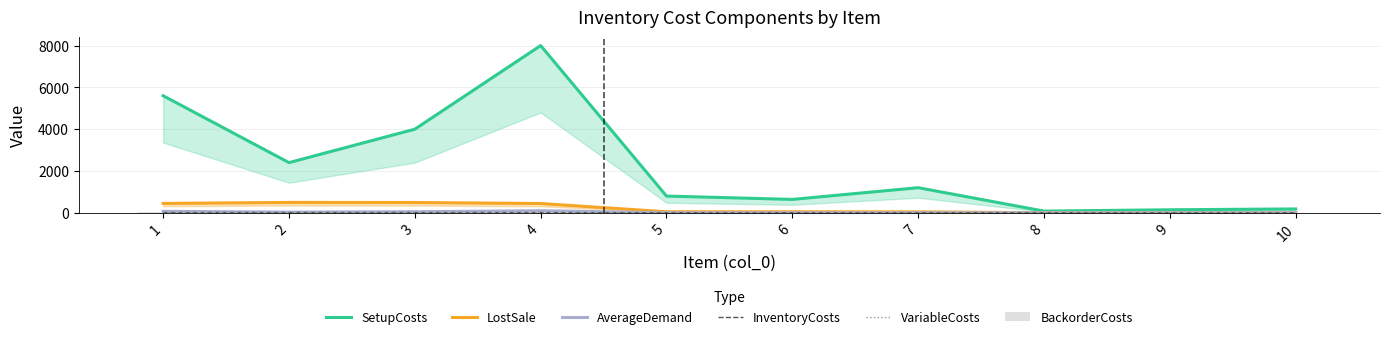

Which series has the largest total across all categories?

SetupCosts